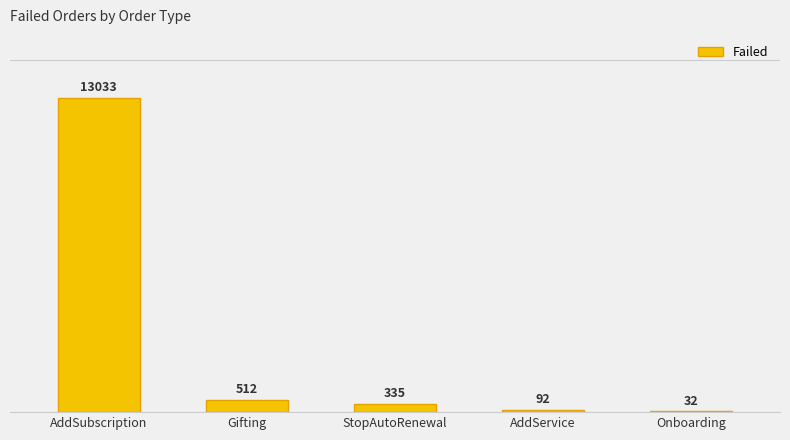

What is the sum of the values at AddService and StopAutoRenewal?

427